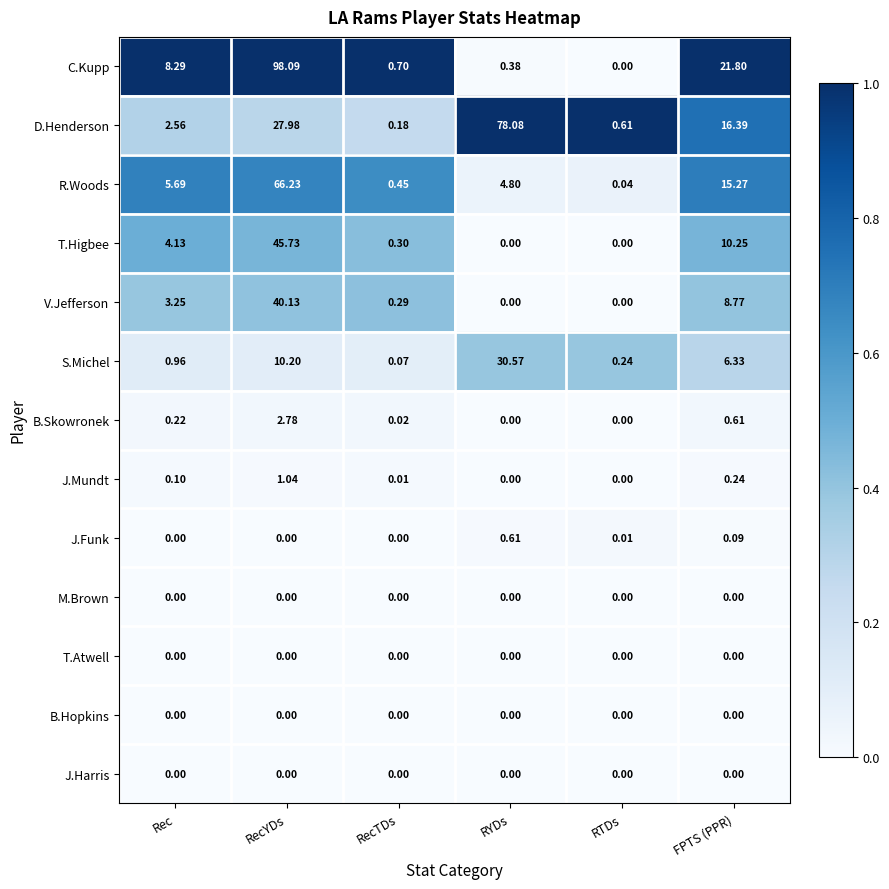

Which series has the largest range (max minus min)?

C.Kupp